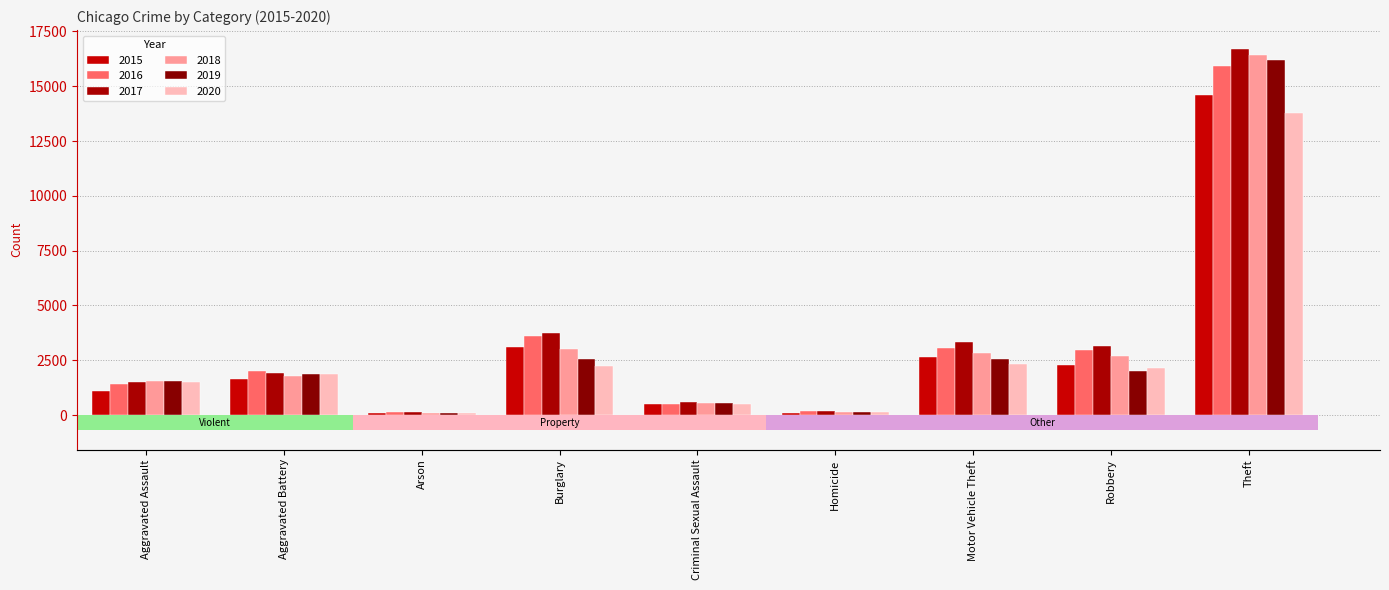

What is the value of the 2020 bar at the 3rd from the left?

101